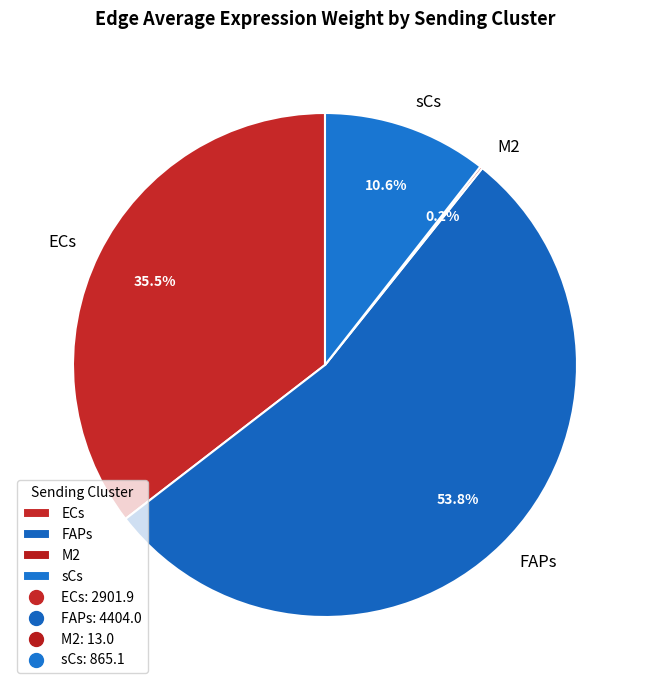

Between ECs and sCs, which is larger?

ECs